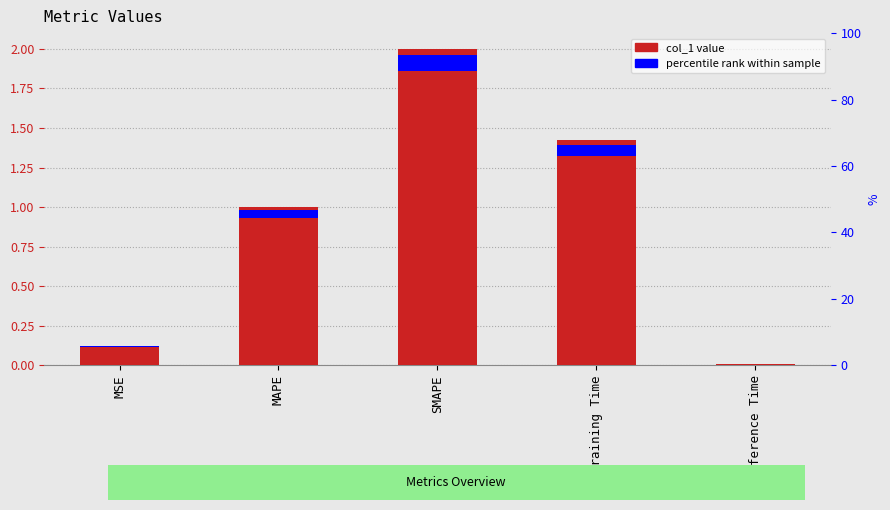

What is the label of the 5th bar from the left?

Inference Time